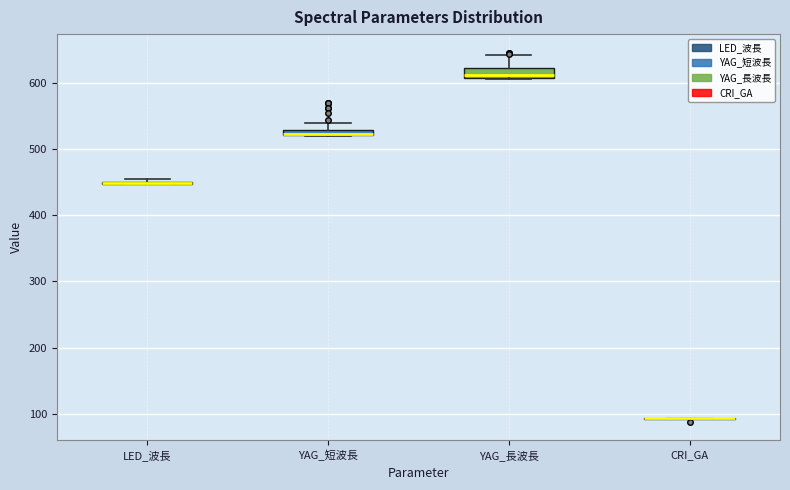

Where is the upper edge of the box for YAG_長波長 on the y-axis? The values are not printed on the chart, so give them approximately, as read against the axis.

620